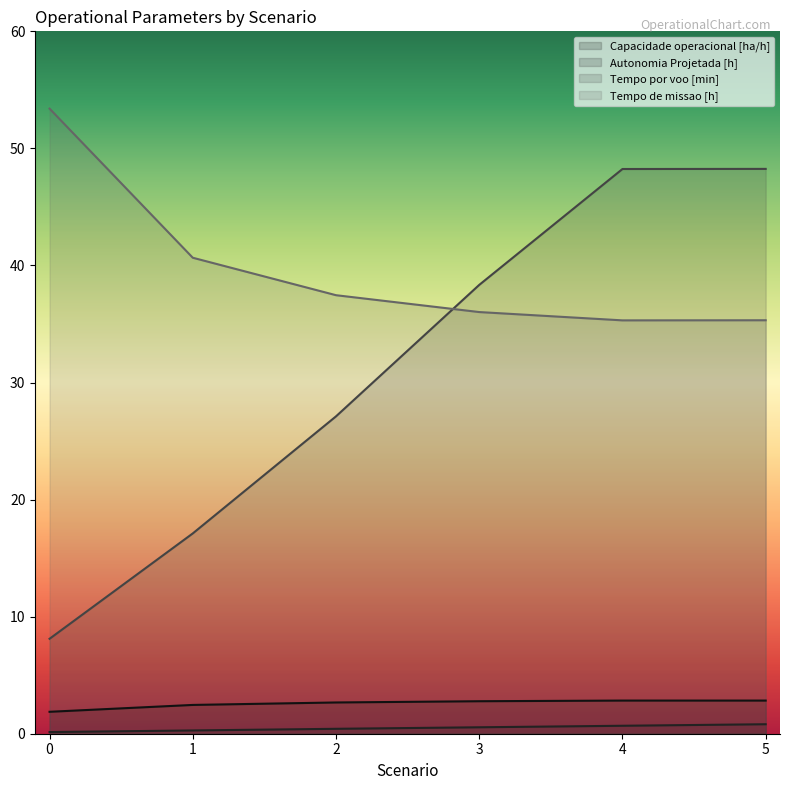

Count the number of categories in the chart.

6